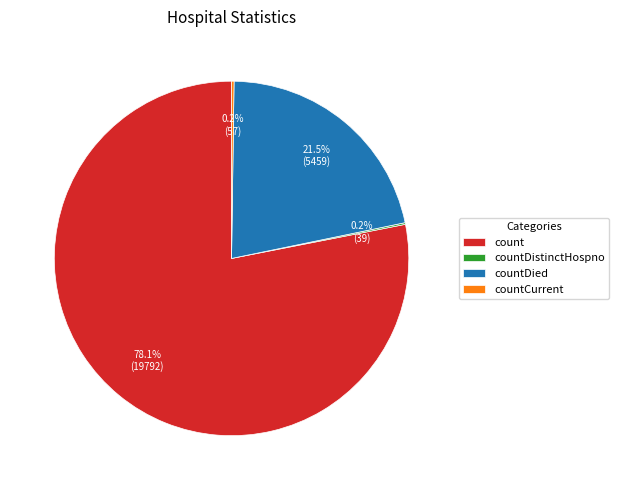

Which slice is the largest?

count